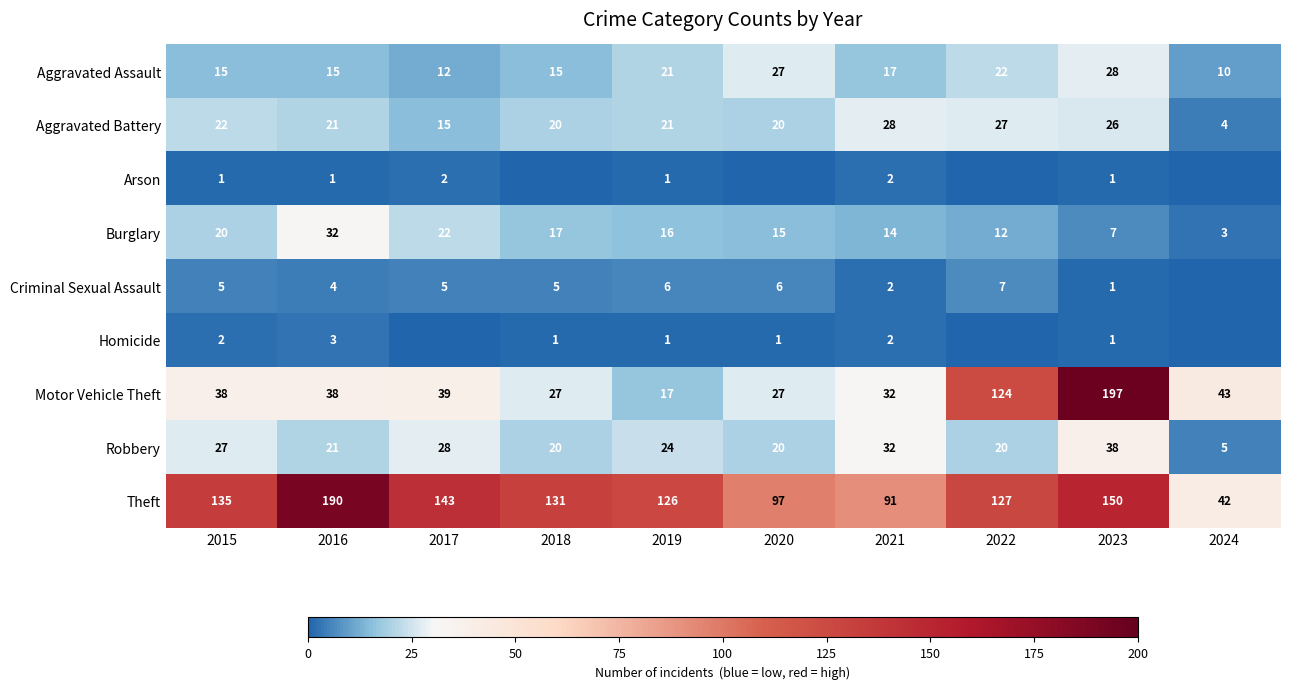

What is the difference between the highest and lowest values at 2016?

189